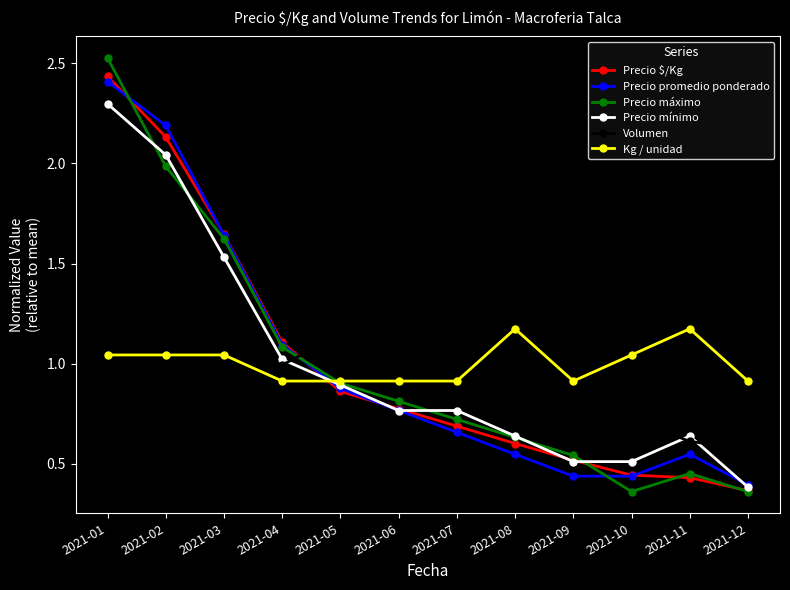

What are all the series names shown in the legend?

Precio $/Kg, Precio promedio ponderado, Precio máximo, Precio mínimo, Volumen, Kg / unidad